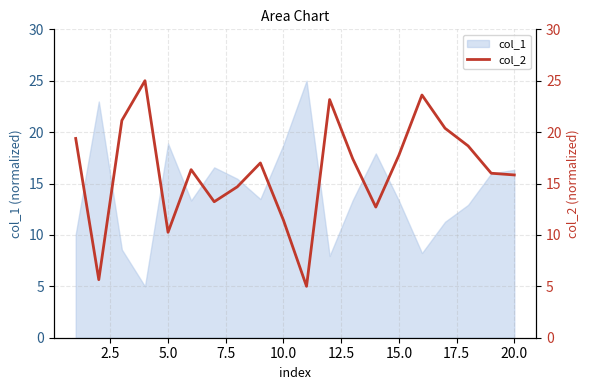

What is the highest value of the col_1 series?

25.0